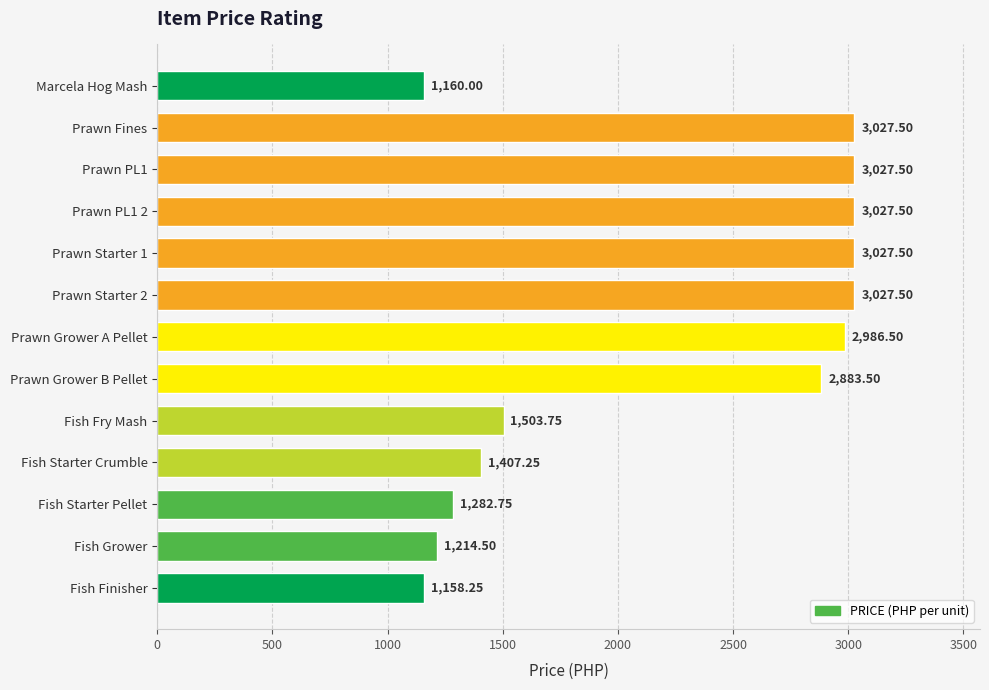

Approximately how many times larger is the value at Fish Starter Pellet compared to Prawn Fines?

0.4